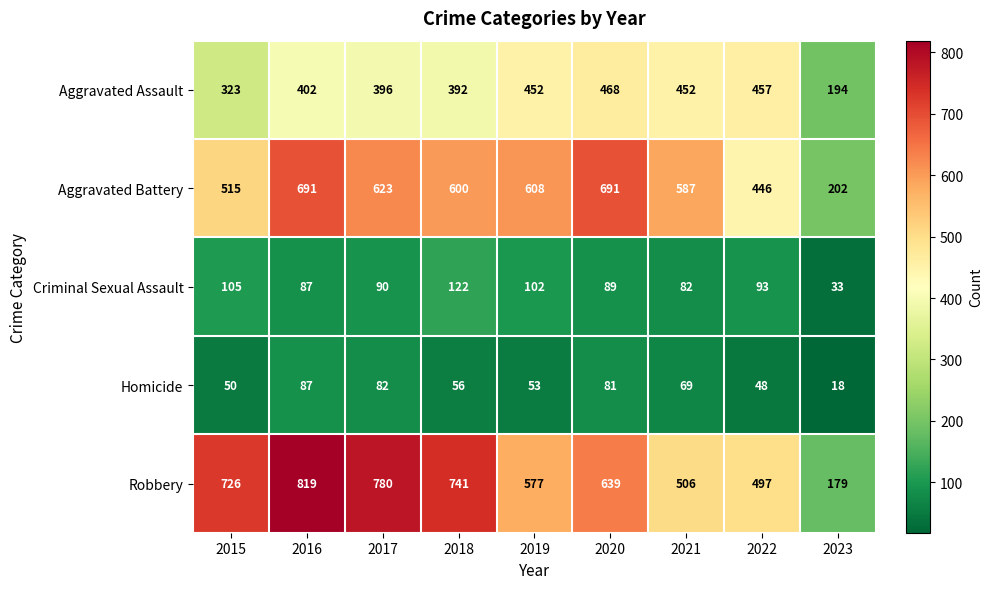

Rank the series by their maximum value, from lowest to highest.

Homicide, Criminal Sexual Assault, Aggravated Assault, Aggravated Battery, Robbery